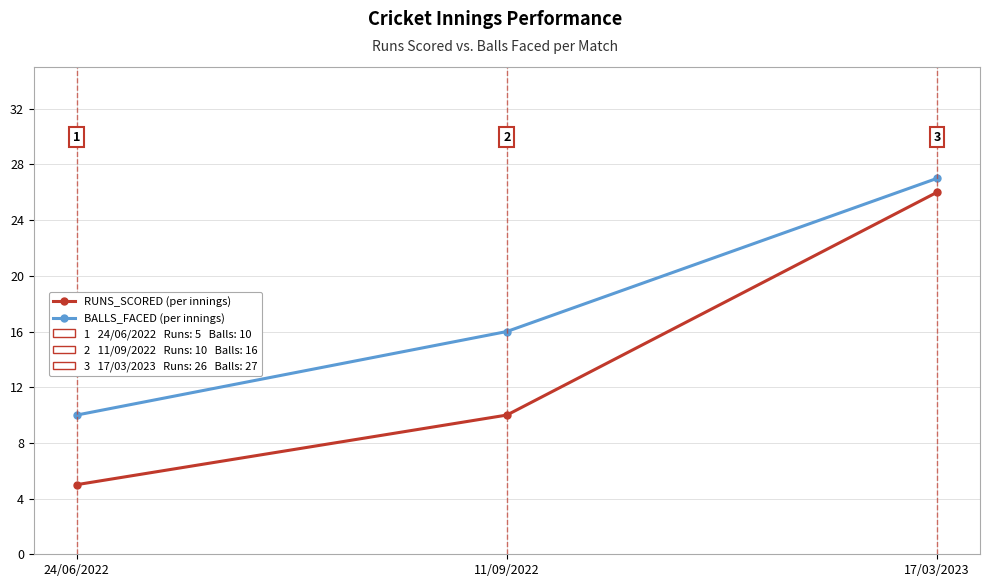

What position from the right is 17/03/2023?

1